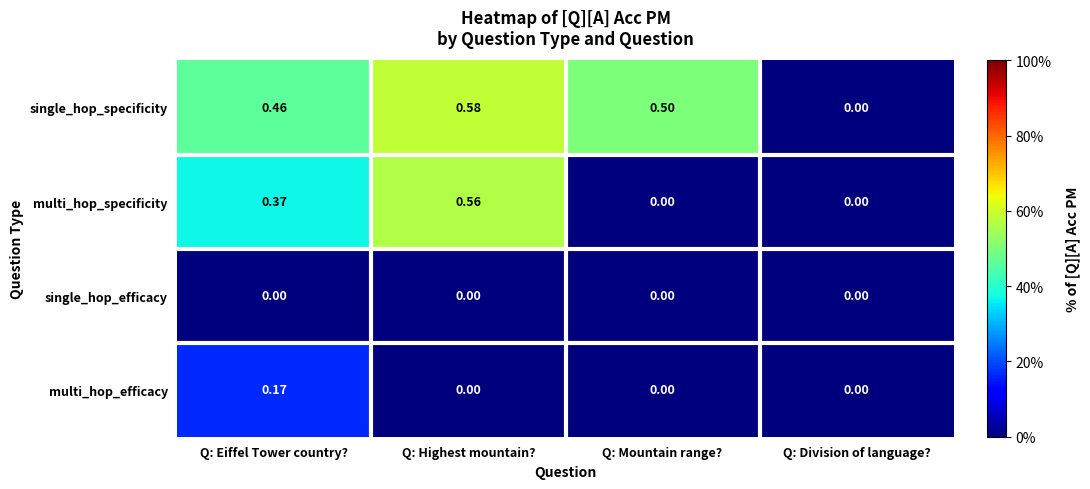

Which series has the widest spread of values?

single_hop_specificity